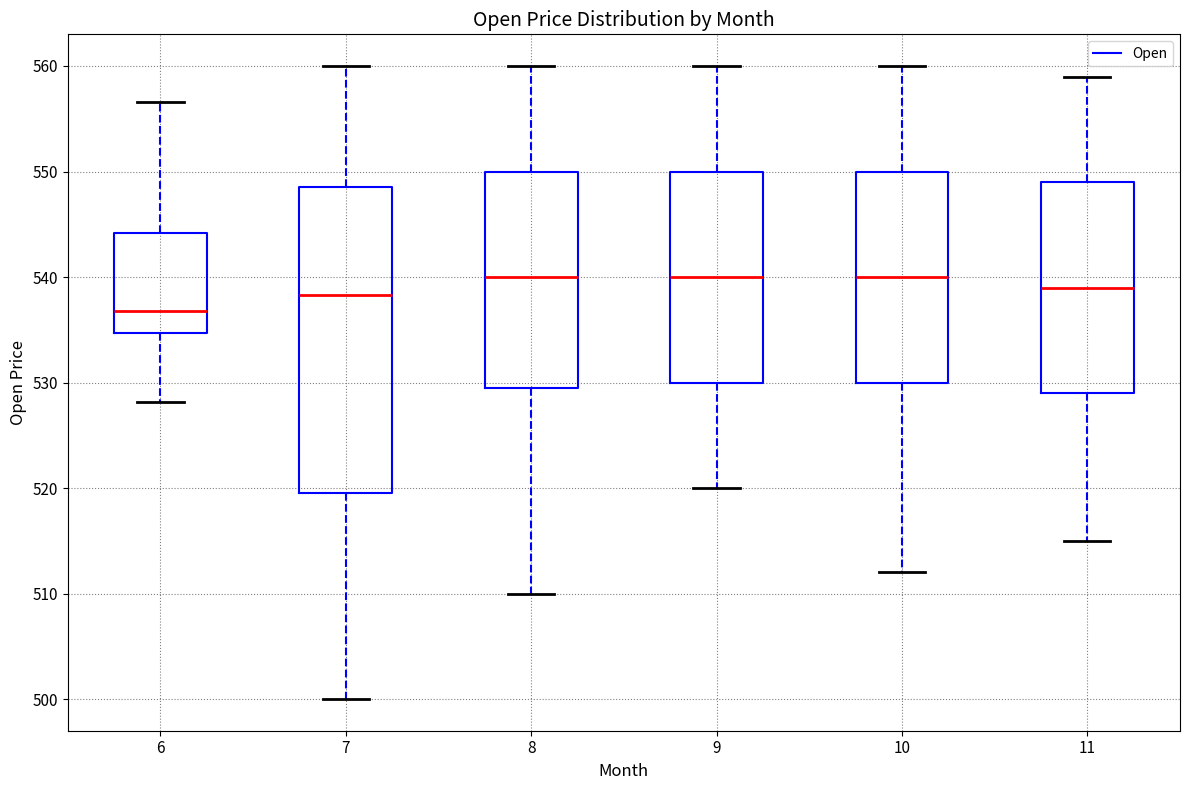

Reading left to right, transcribe this box plot: for each box, give where its median line is, the range the box spans, and where its two whiskers end, as read against the y-axis. The values are not printed on the chart, so give them approximately, as read against the axis.

6: median 537, box 535 to 544, whiskers 528 to 557
7: median 538, box 520 to 549, whiskers 500 to 560
8: median 540, box 530 to 550, whiskers 510 to 560
9: median 540, box 530 to 550, whiskers 520 to 560
10: median 540, box 530 to 550, whiskers 512 to 560
11: median 539, box 529 to 549, whiskers 515 to 559